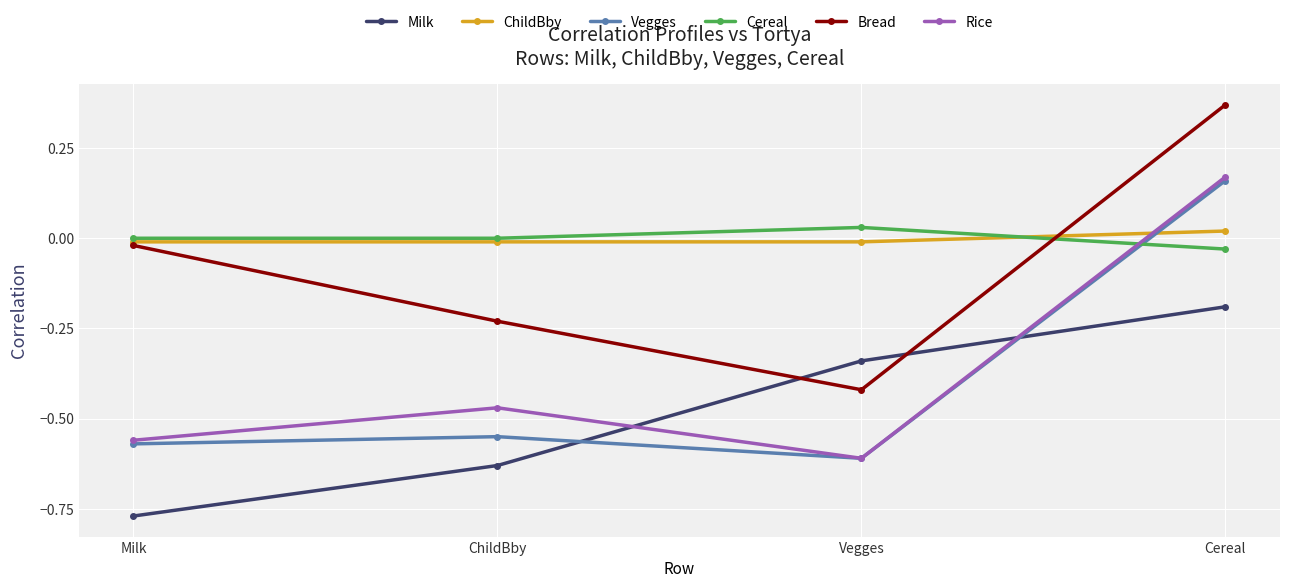

After their last crossing, which series has the higher values: Rice or Cereal?

Rice